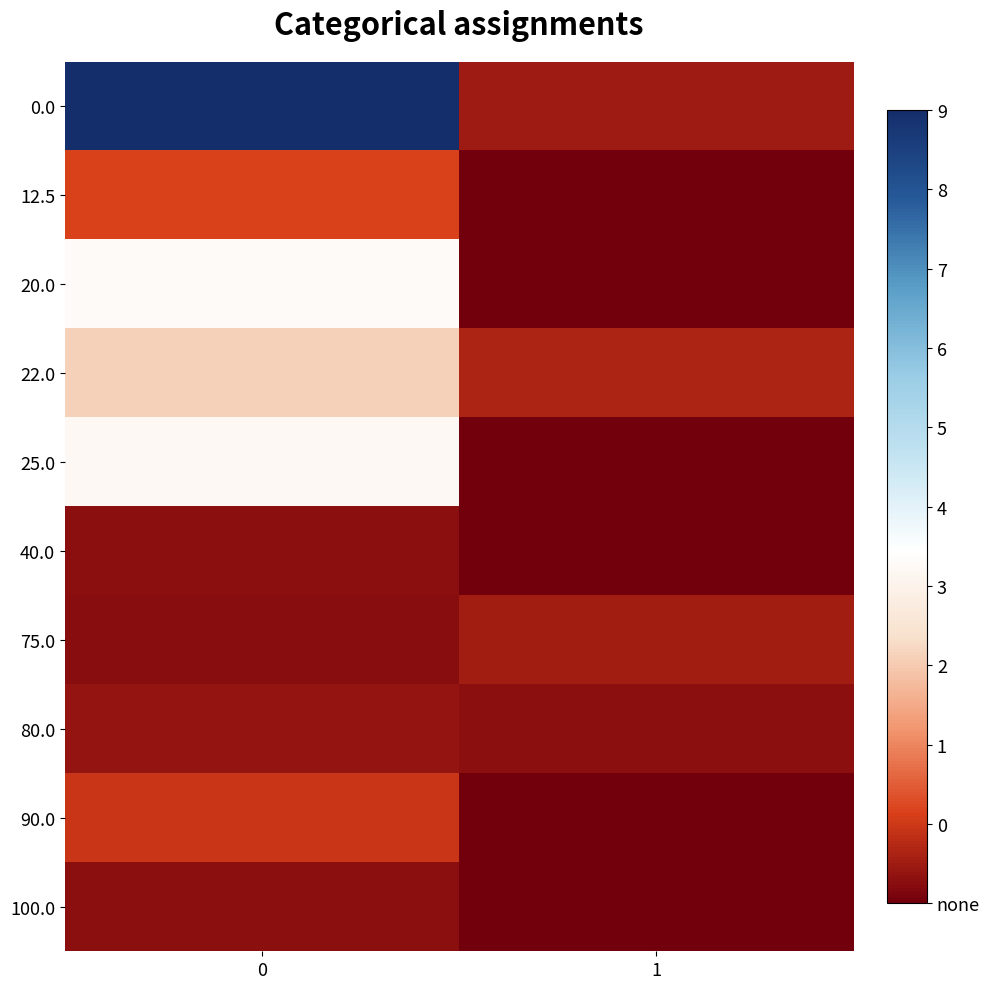

At 1, list the series in order from largest to smallest.

22.0, 75.0, 0.0, 80.0, 12.5, 20.0, 25.0, 40.0, 90.0, 100.0